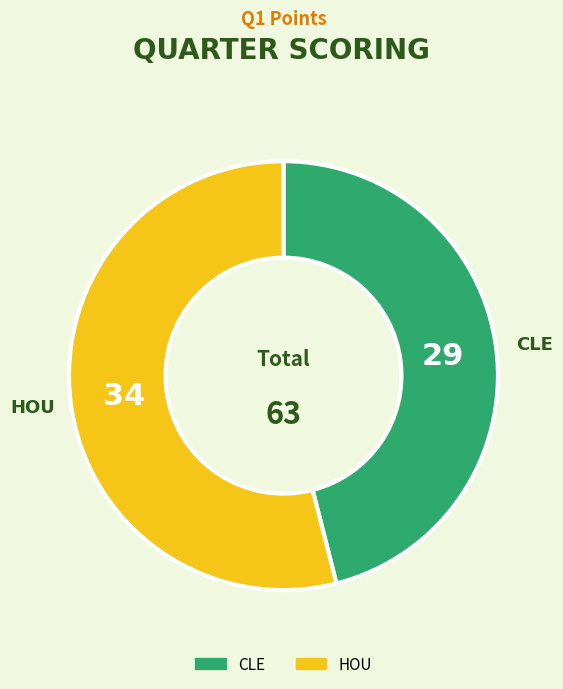

Which slice is the largest?

HOU